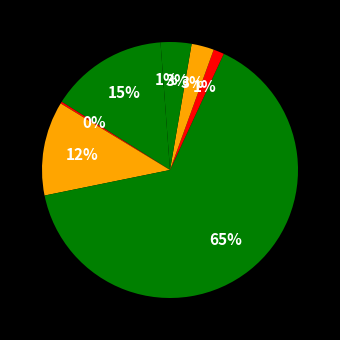

Count the number of slices in the pie.

8